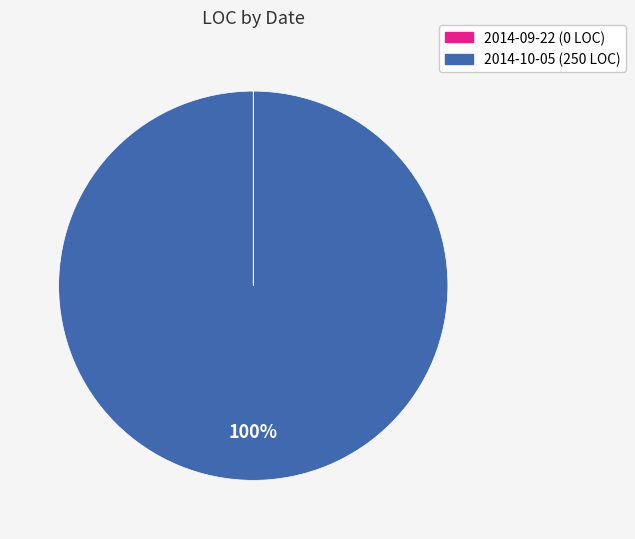

Is there any slice that represents more than half of the pie?

Yes